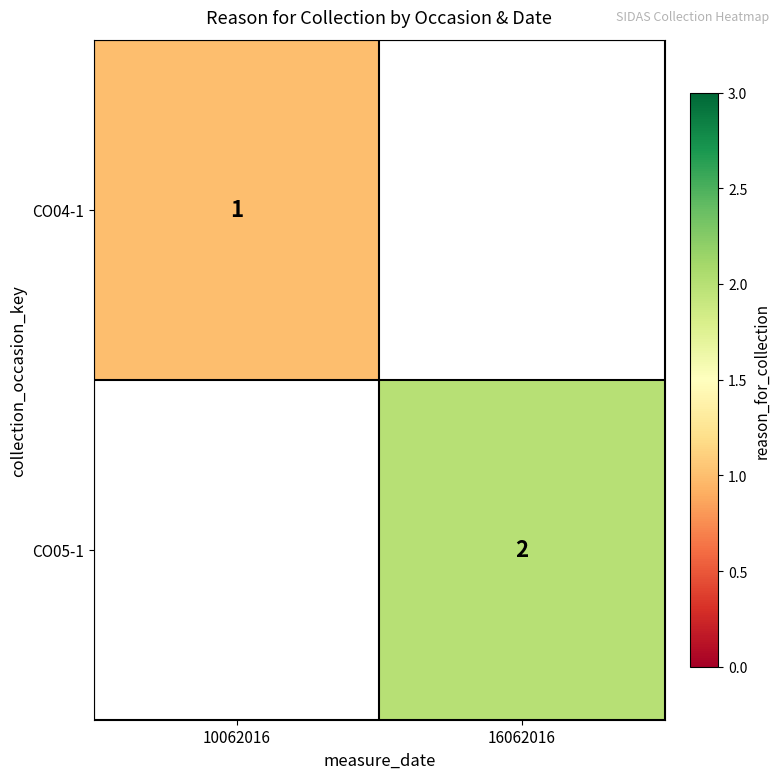

True or false: CO05-1 has a value of 2 at 16062016.

True